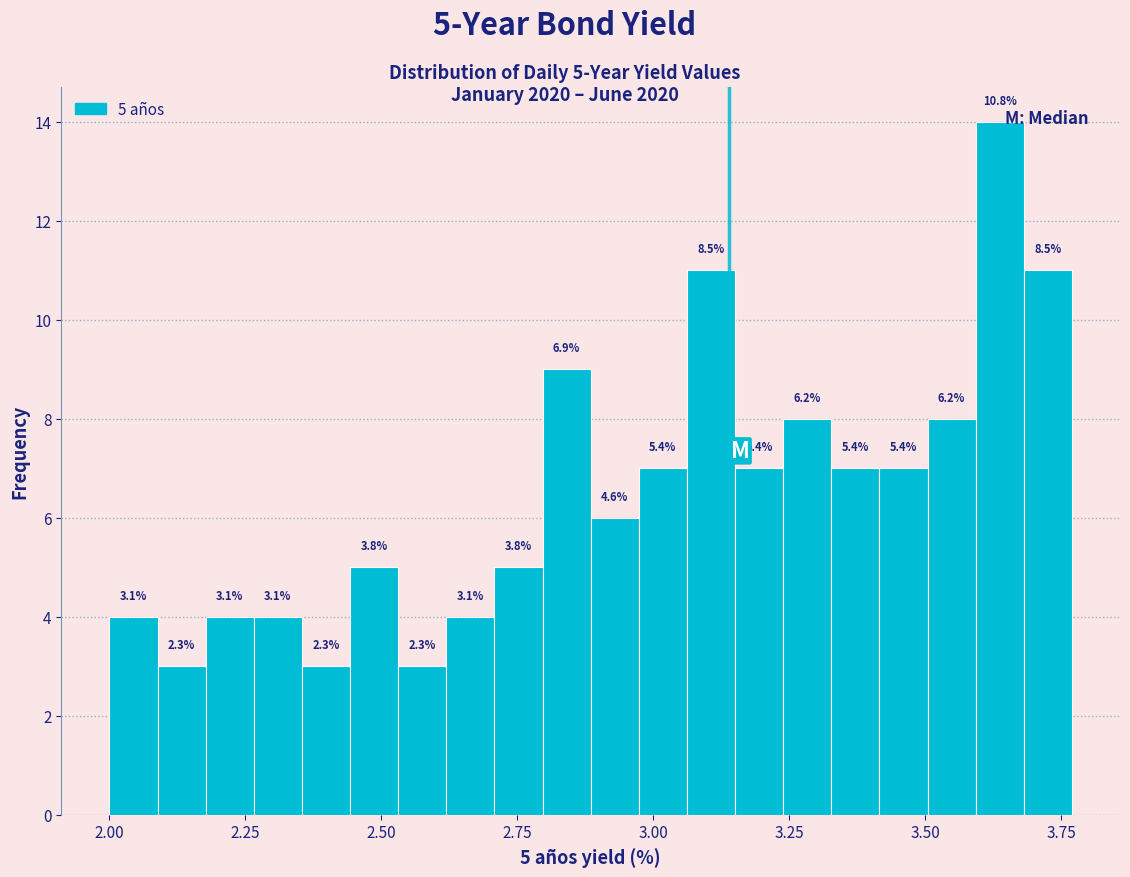

Around what value on the x-axis is the tallest bar? Give the approximate position of its centre, as read against the axis.

3.65